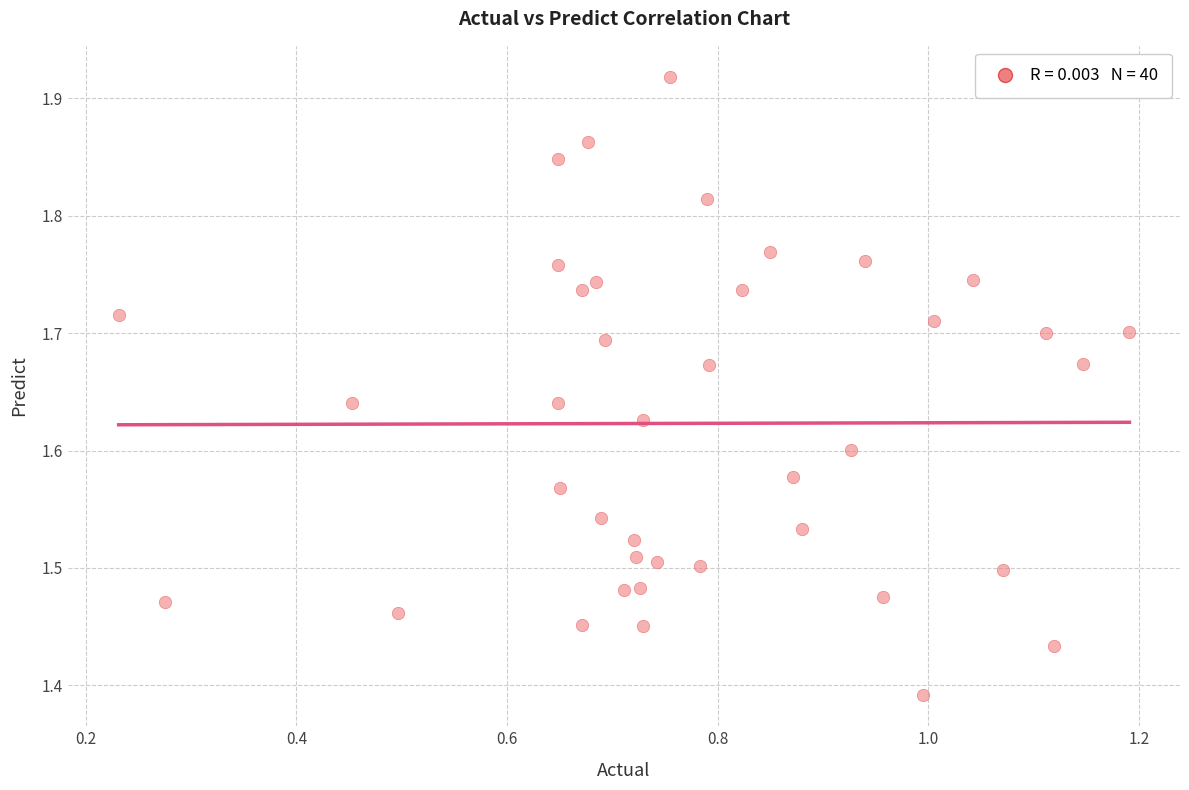

What is the range of X values (max minus min)?

1.0